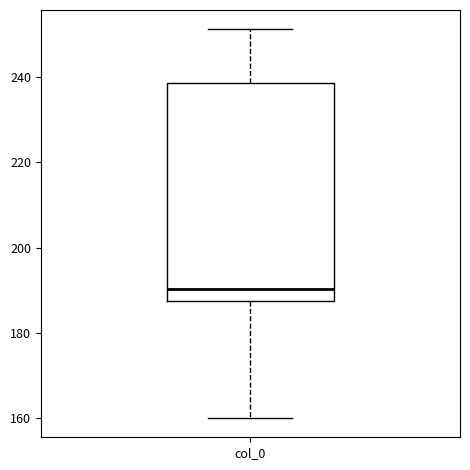

Transcribe this box plot: give where the median line is, the range the box spans, and where the two whiskers end, as read against the y-axis. The values are not printed on the chart, so give them approximately, as read against the axis.

median 190, box 188 to 238, whiskers 160 to 252